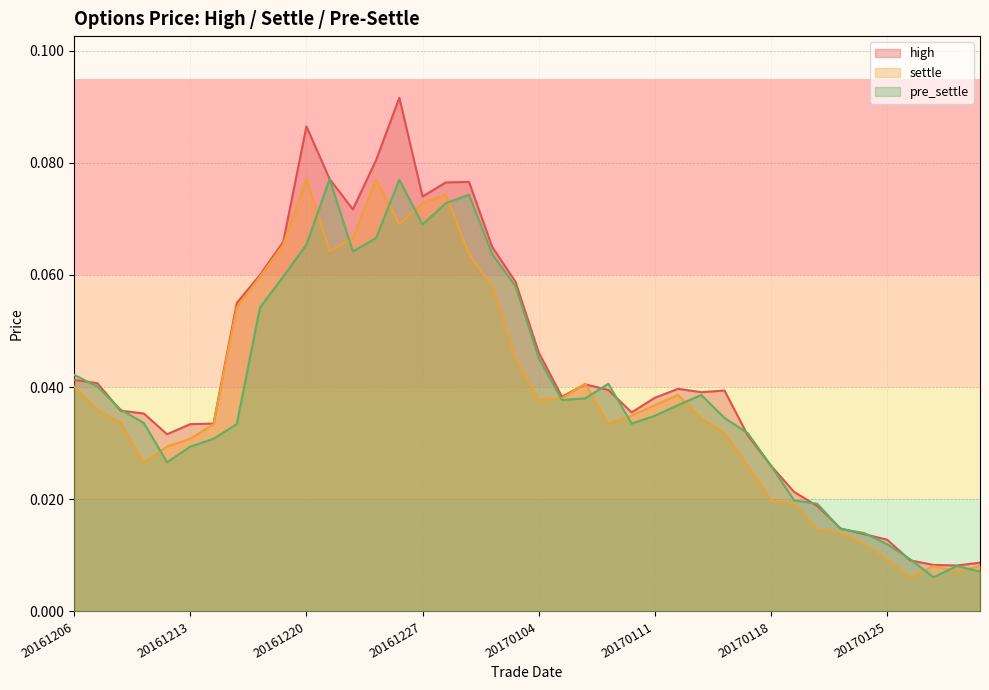

What are all the series names shown in the legend?

high, settle, pre_settle